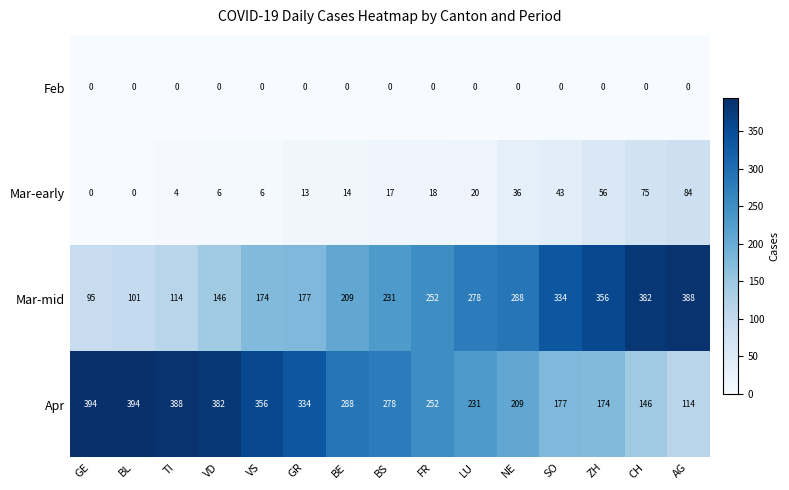

Where is Mar-early nearest to the value 42?

SO